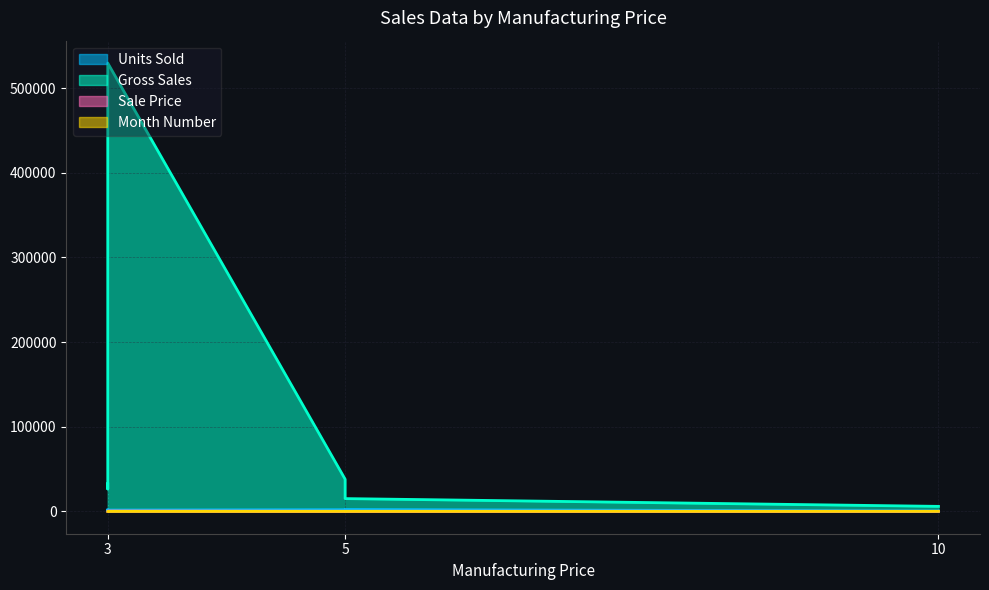

At which label is Sale Price closest to 178?

3